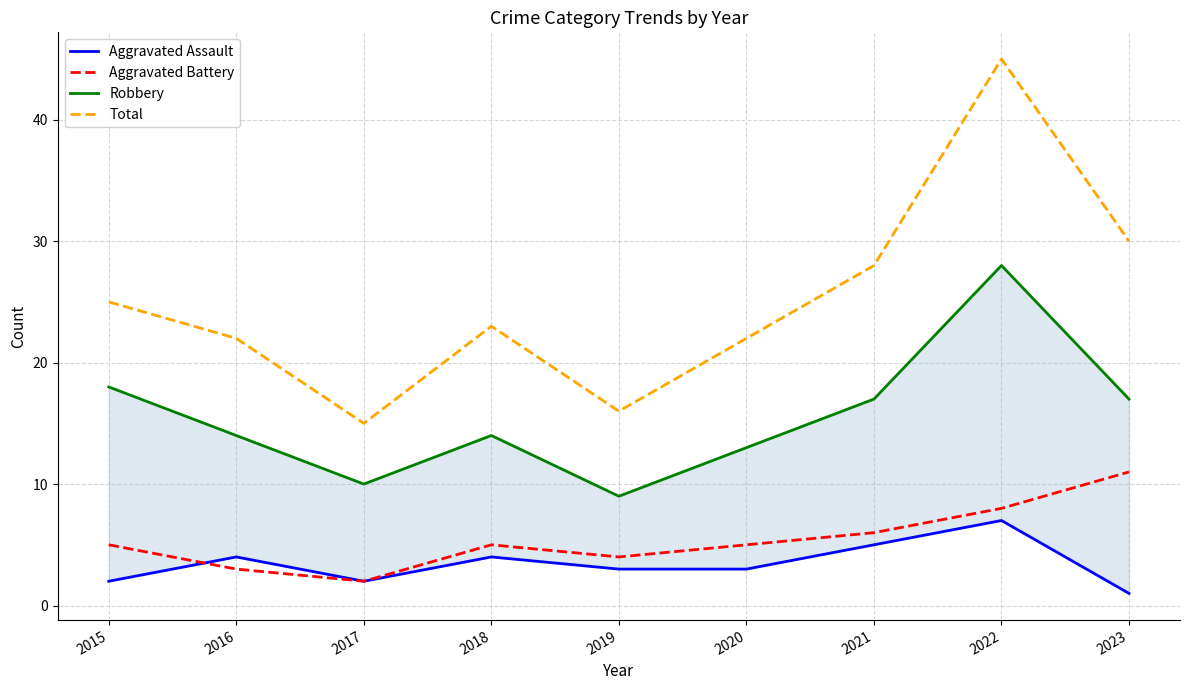

True or false: Aggravated Assault has more than 2 interior local peaks.

True